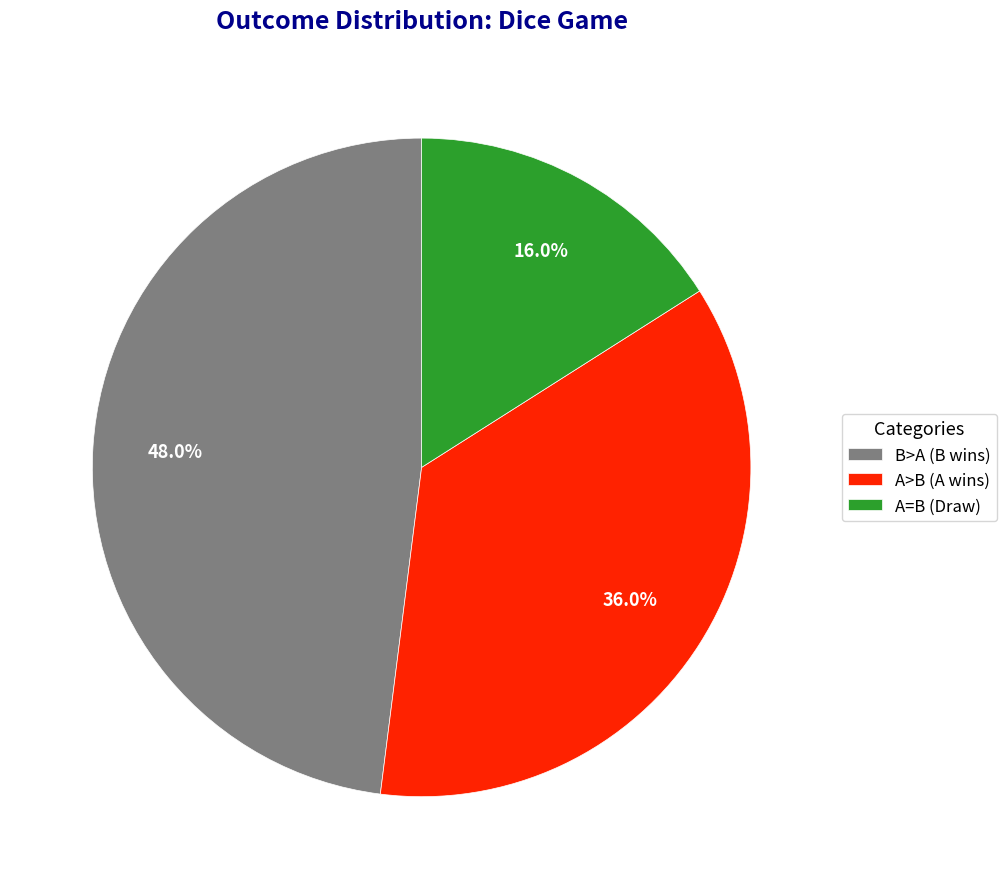

How many segments does this pie chart have?

3